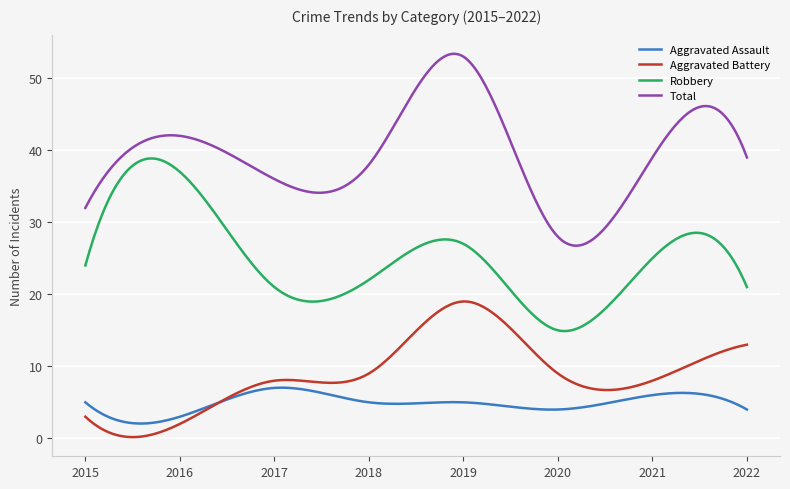

Which series has the widest spread of values?

Total